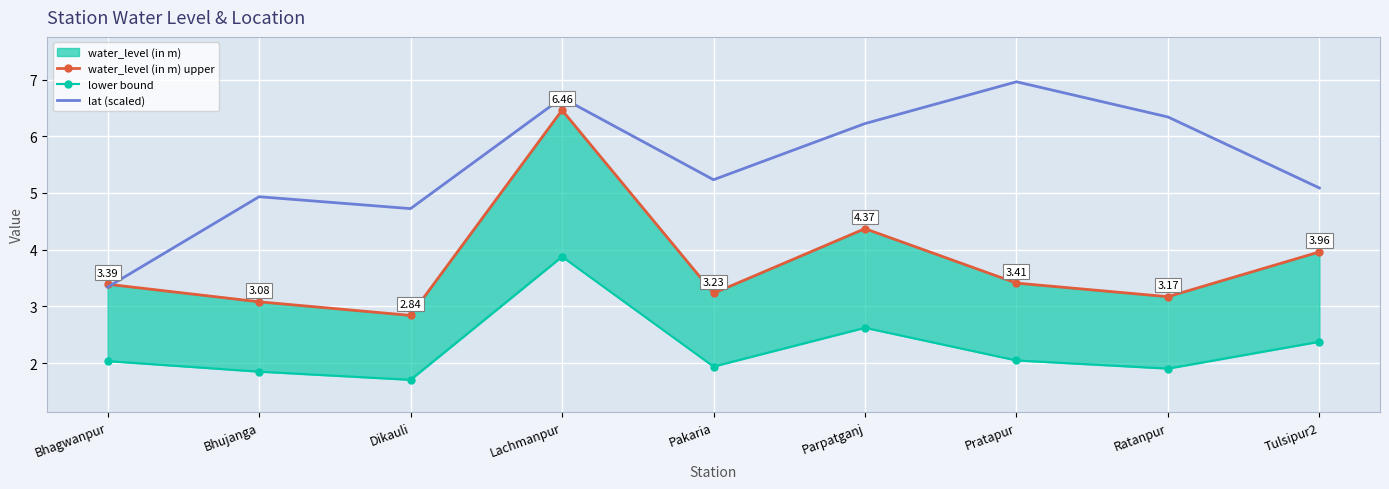

What is the sum of all water_level (in m) upper values?

33.9